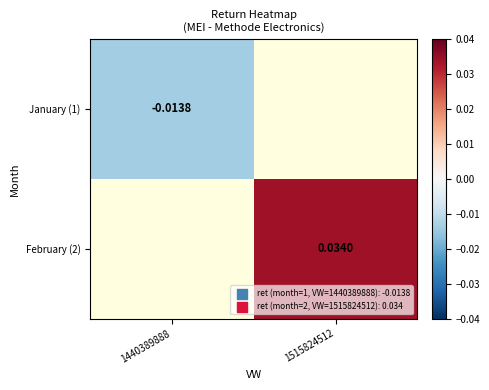

Is the value of January (1) at 1440389888 greater than the value of February (2) at 1515824512?

No